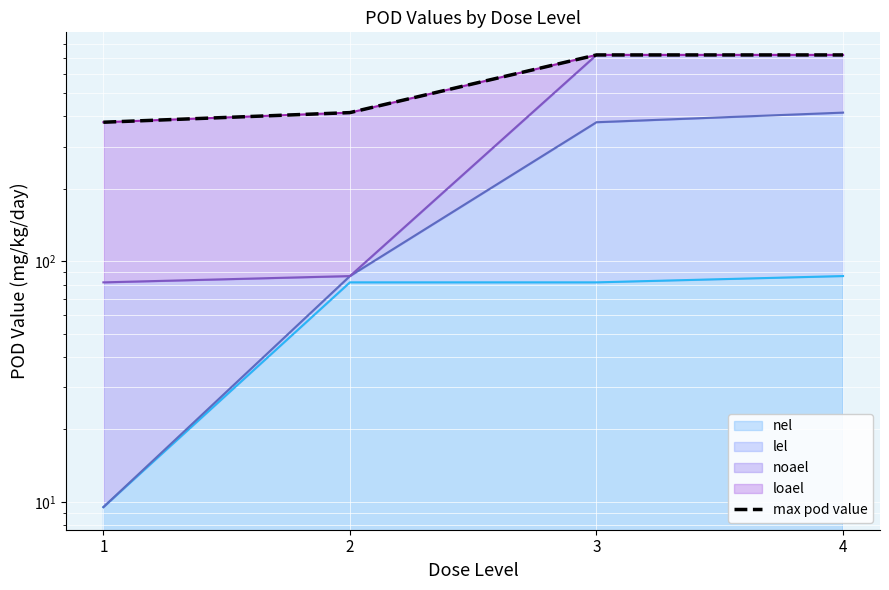

Reading left to right, list all the values displayed in this chart.

378.5	415.0	720.8	720.8